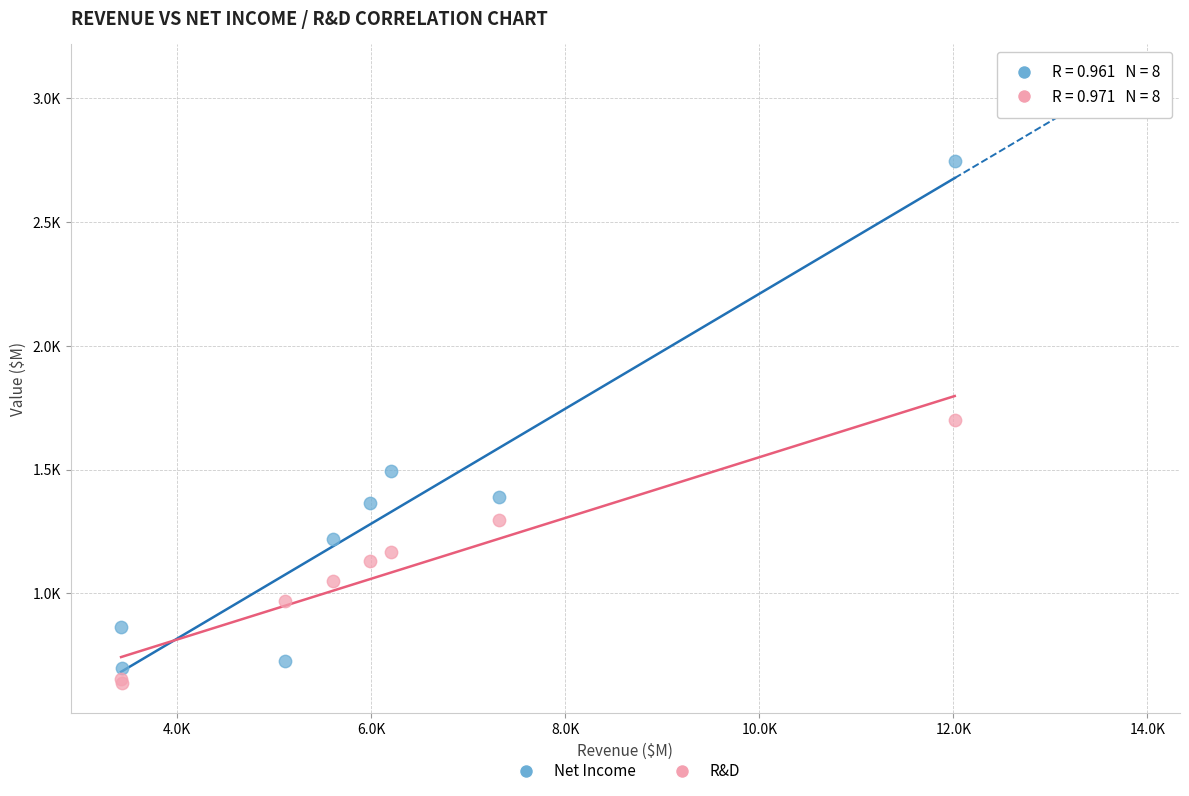

Which series contains the lowest Y value?

R&D